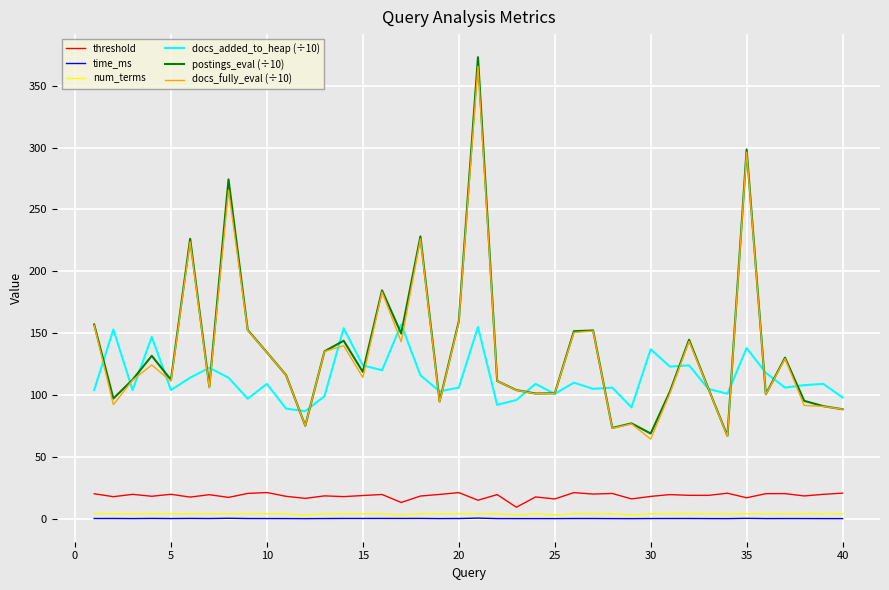

True or false: num_terms and docs_fully_eval (÷10) cross at least once.

False